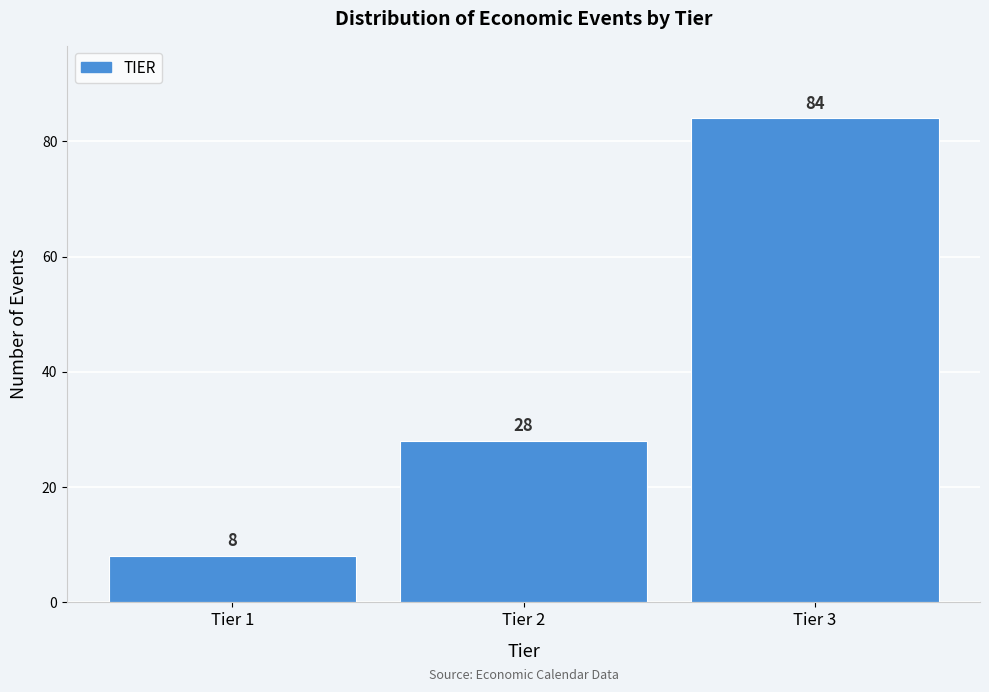

Reading left to right, what are all the values shown in this chart?

8	28	84